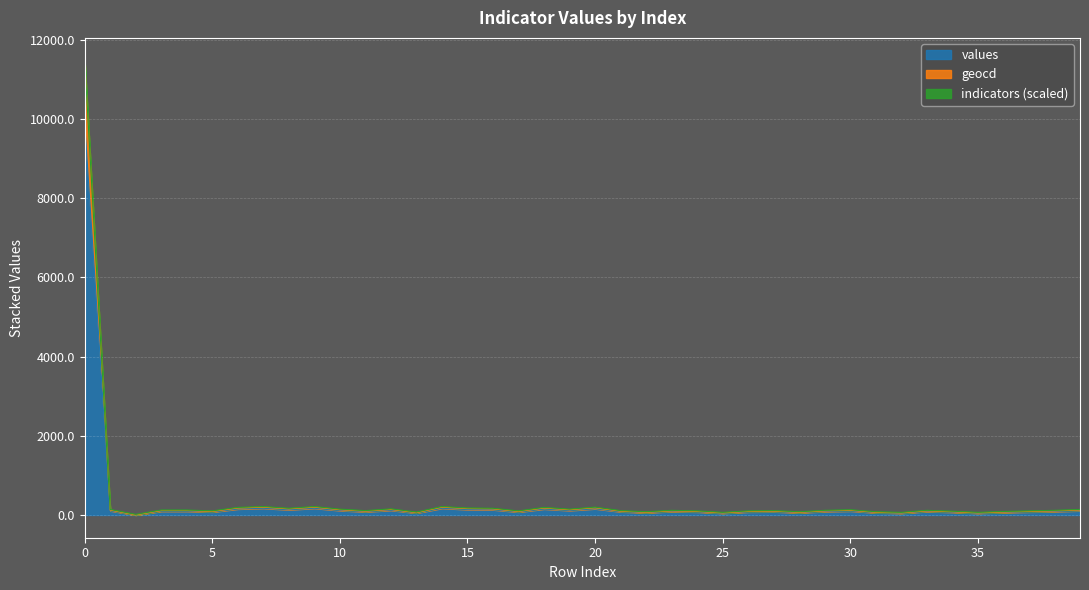

How many values in the values series are below 88?

18